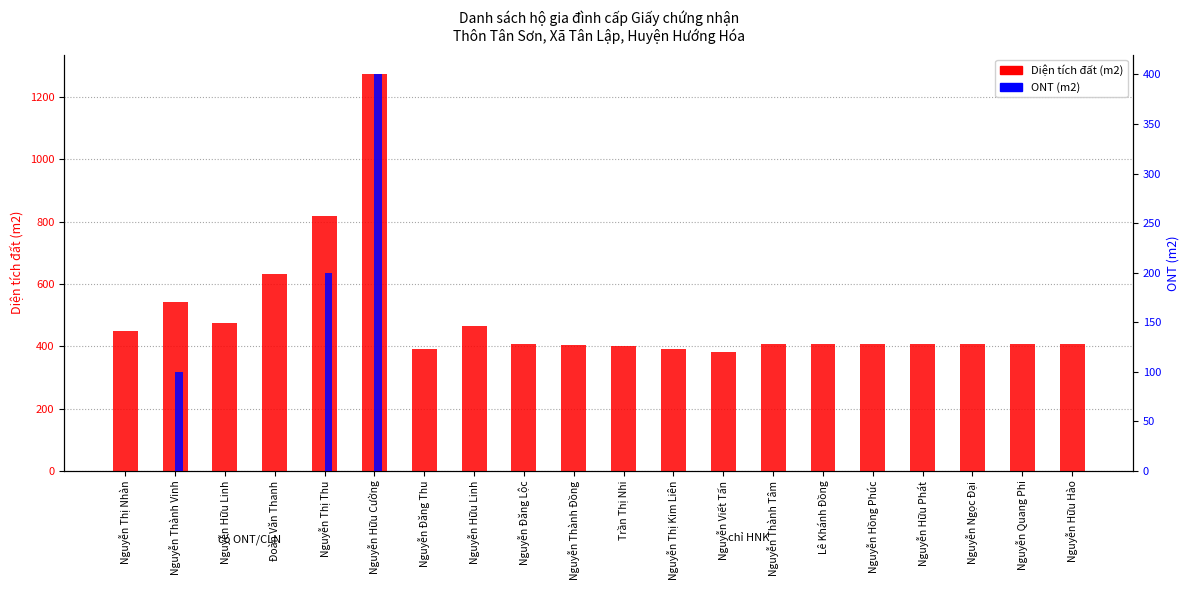

Reading left to right, extract all data points from this chart.

Diện tích đất (m2): 449	543	473	631	818	1272	390	465	408	405	400	390	380	408	408	406	408	408	408	407
ONT (m2): 0	100	0	0	200	400	0	0	0	0	0	0	0	0	0	0	0	0	0	0